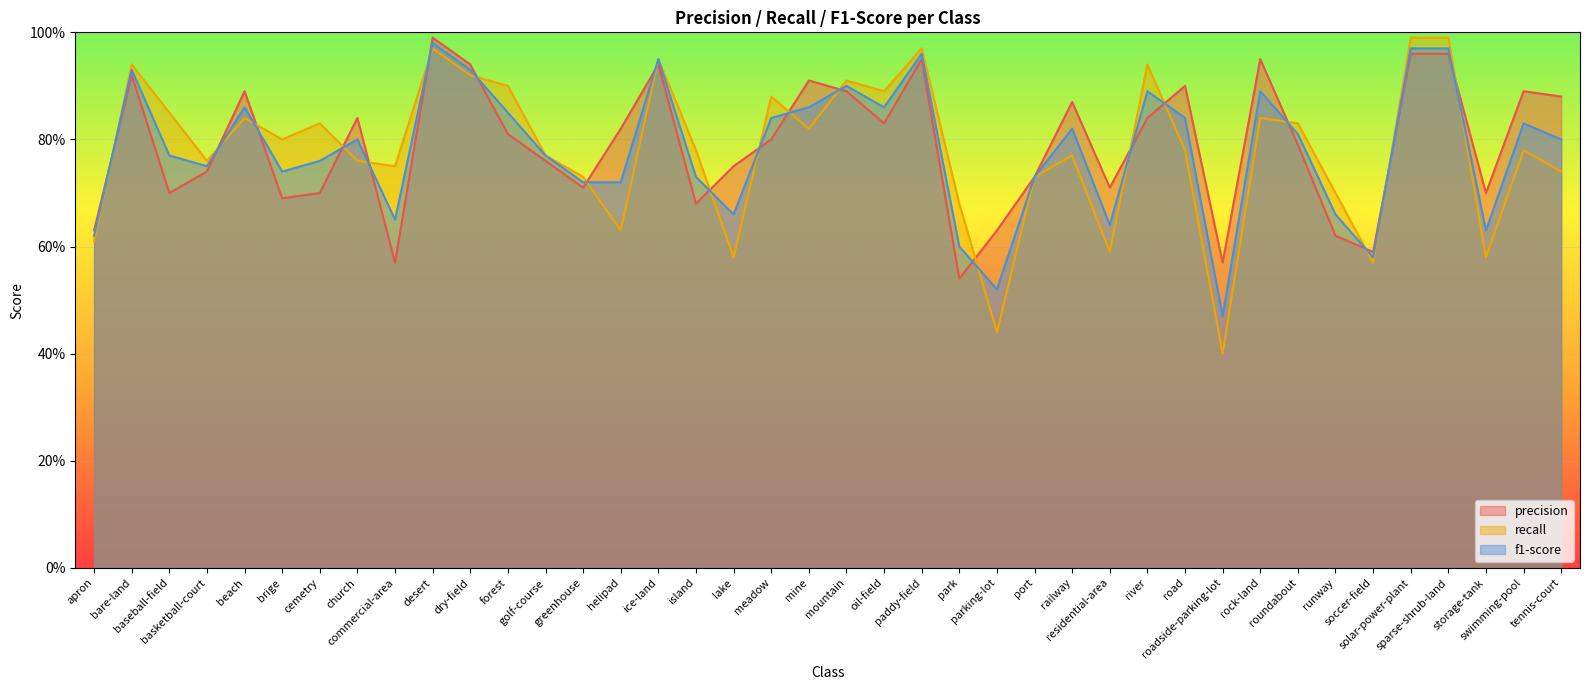

Between which two adjacent categories do precision and f1-score first intersect?

apron and bare-land